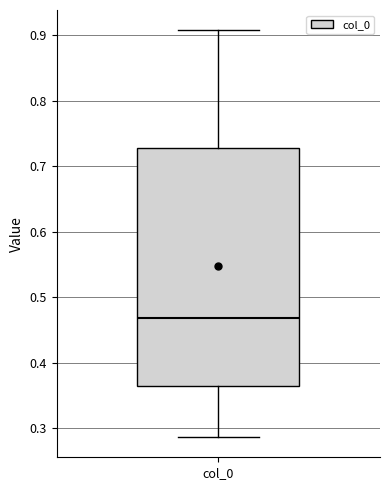

Read this box plot against the y-axis: the position of the median line, the range covered by the box, and the ends of both whiskers. The values are not printed on the chart, so give them approximately, as read against the axis.

median 0.47, box 0.36 to 0.73, whiskers 0.29 to 0.91